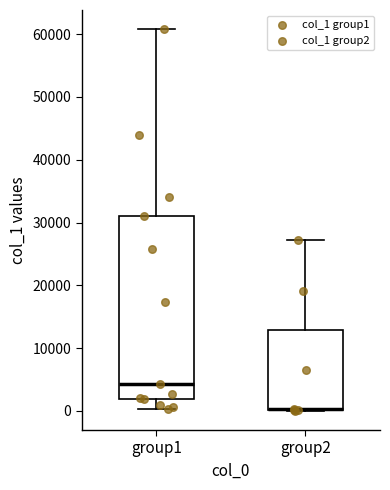

Comparing the boxes themselves (not the whiskers), which one is the tallest?

group1